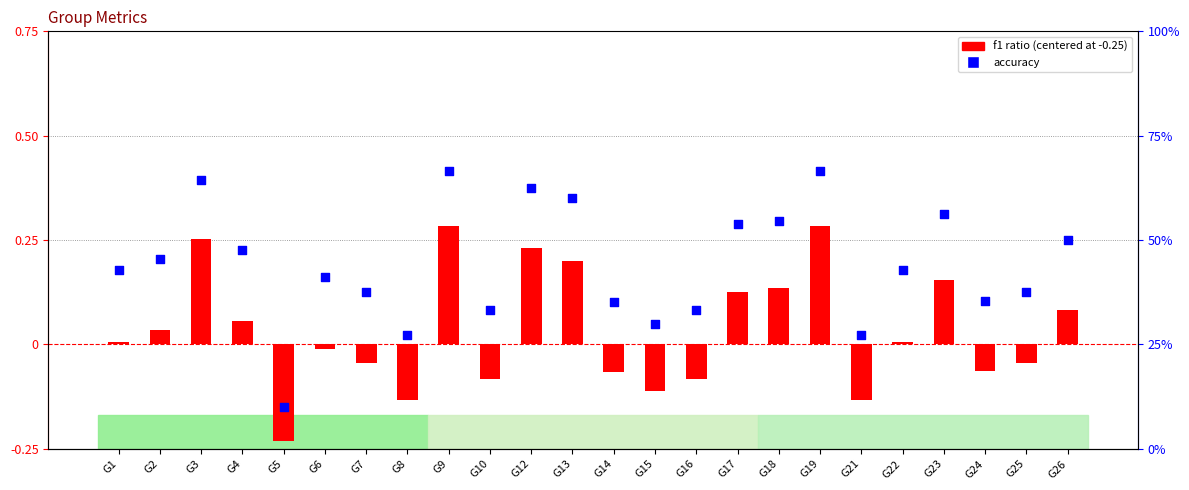

Which series contains the lowest Y value?

f1 (centered)